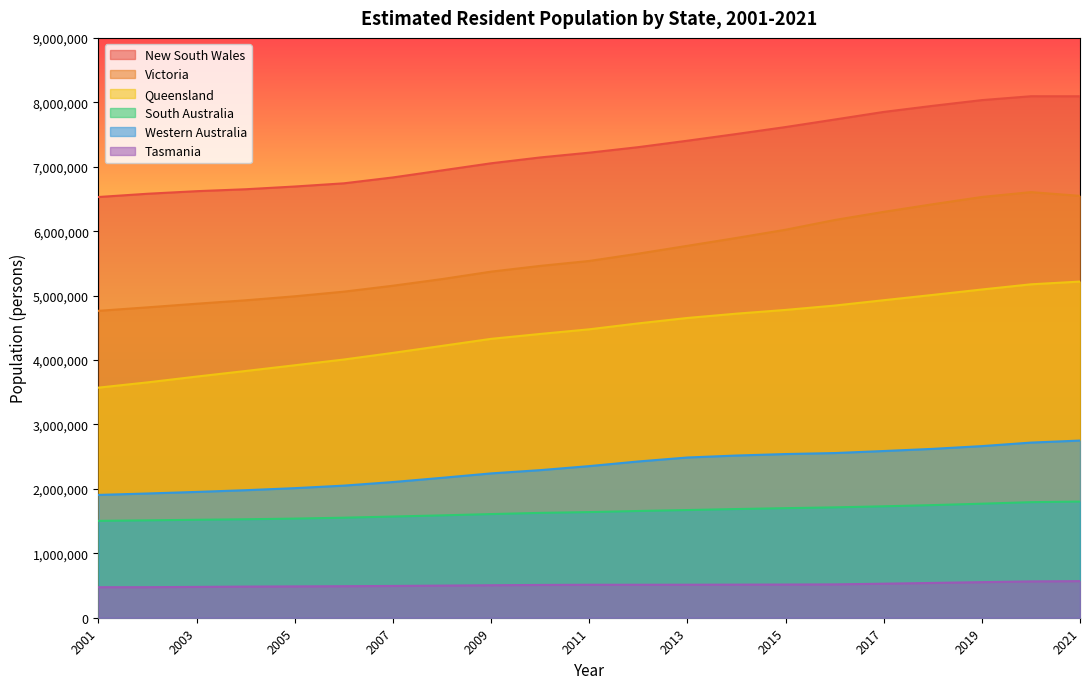

Where does the South Australia series first go above 1639614?

2012